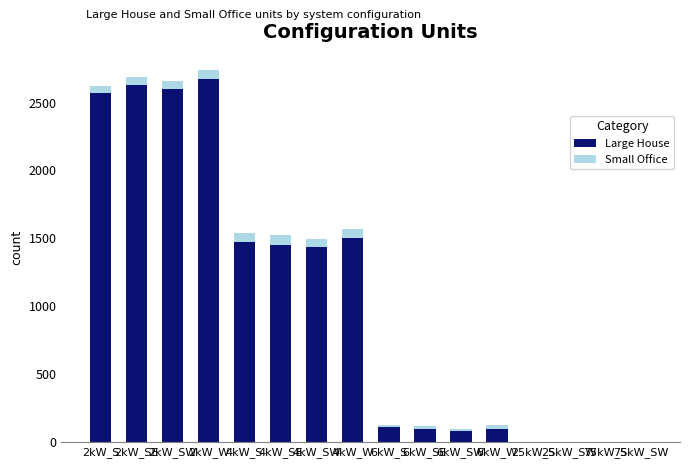

What is the highest value of the Large House series?

2670